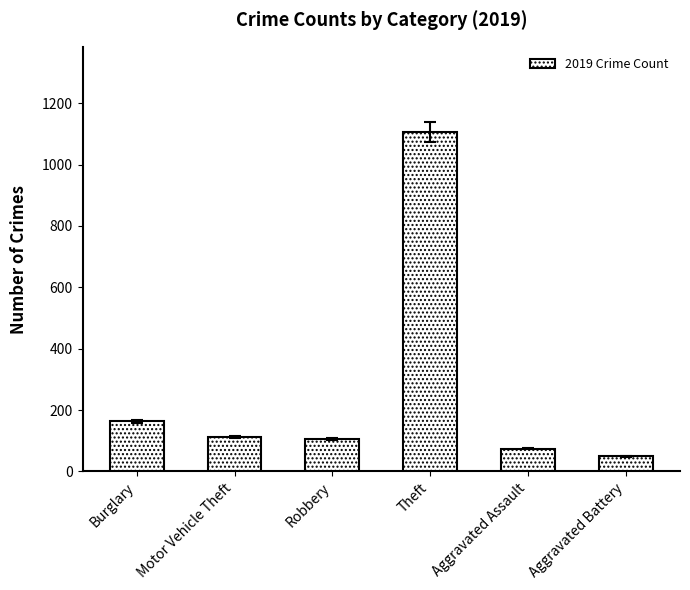

The chart shows a value of 125 at Aggravated Assault. True or false?

False